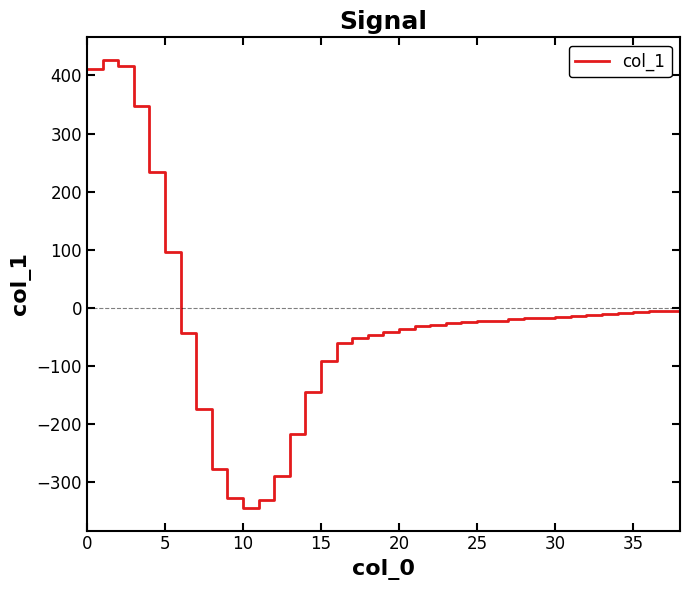

What is the greatest value displayed?

427